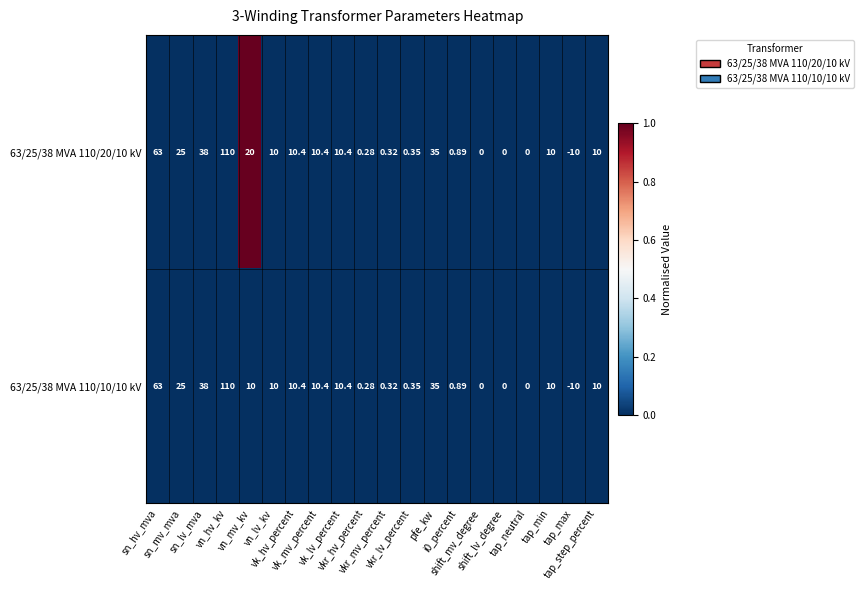

Reading left to right, transcribe all the data shown in this chart.

63/25/38 MVA 110/20/10 kV: sn_hv_mva=63	sn_mv_mva=25	sn_lv_mva=38	vn_hv_kv=110	vn_mv_kv=20	vn_lv_kv=10	vk_hv_percent=10	vk_mv_percent=10	vk_lv_percent=10	vkr_hv_percent=0	vkr_mv_percent=0	vkr_lv_percent=0	pfe_kw=35	i0_percent=1	shift_mv_degree=0	shift_lv_degree=0	tap_neutral=0	tap_min=10	tap_max=-10	tap_step_percent=10
63/25/38 MVA 110/10/10 kV: sn_hv_mva=63	sn_mv_mva=25	sn_lv_mva=38	vn_hv_kv=110	vn_mv_kv=10	vn_lv_kv=10	vk_hv_percent=10	vk_mv_percent=10	vk_lv_percent=10	vkr_hv_percent=0	vkr_mv_percent=0	vkr_lv_percent=0	pfe_kw=35	i0_percent=1	shift_mv_degree=0	shift_lv_degree=0	tap_neutral=0	tap_min=10	tap_max=-10	tap_step_percent=10